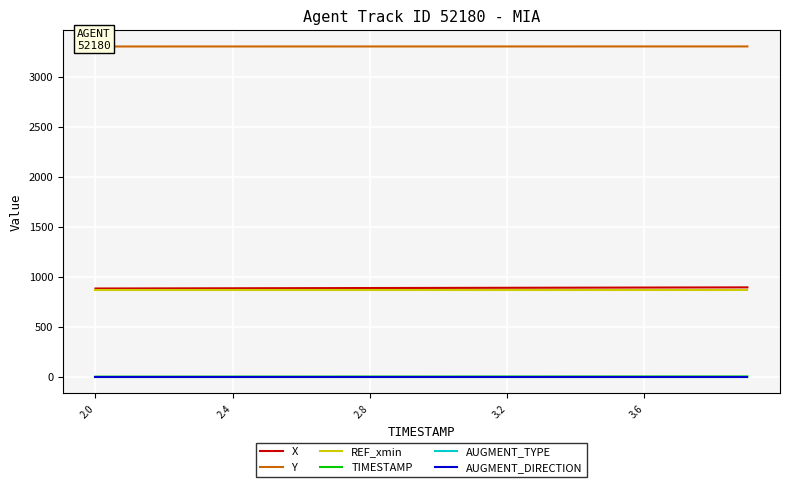

What is the maximum value for REF_xmin?

871.2